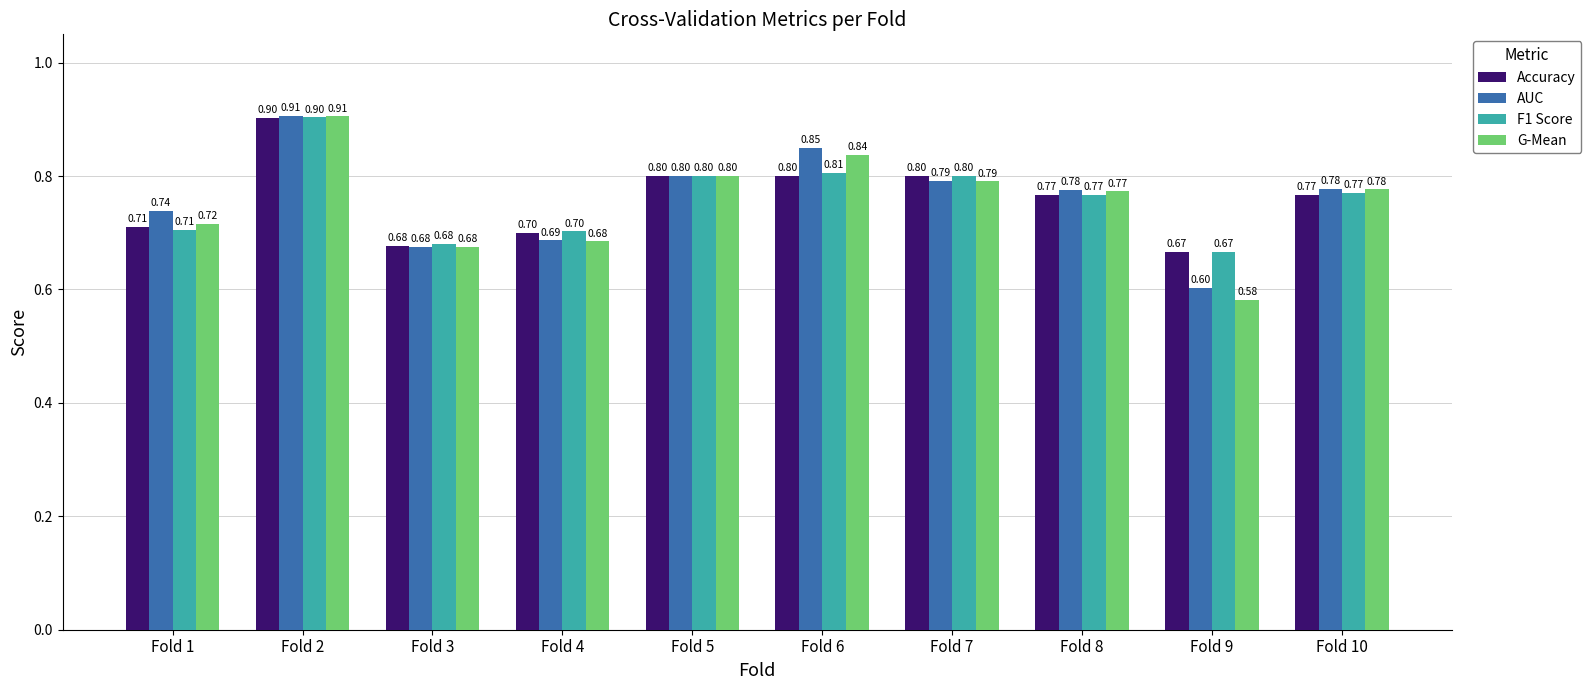

Which series changed the most between Fold 3 and Fold 6?

AUC